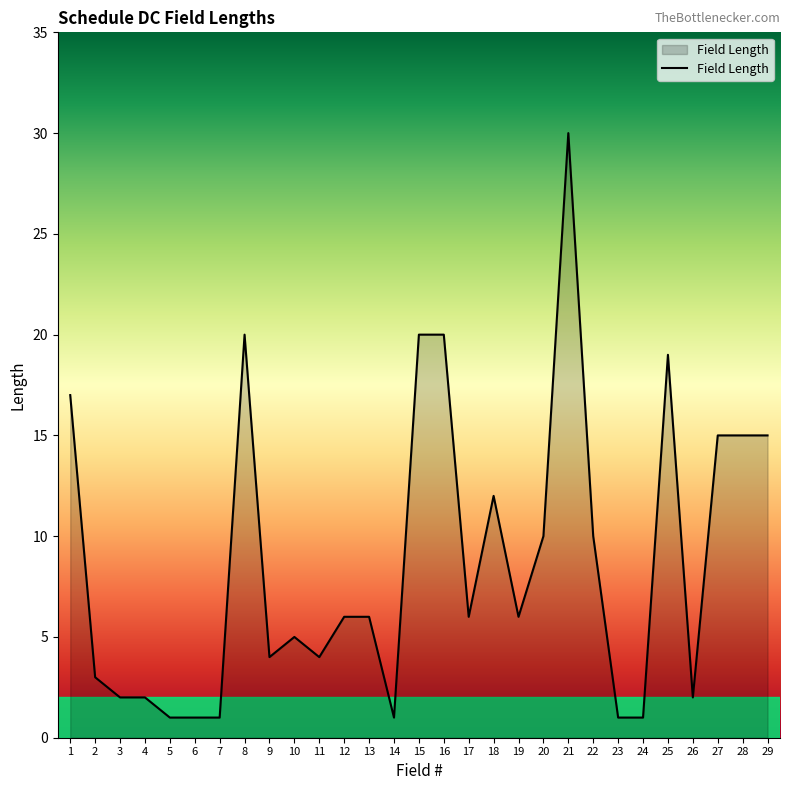

Reading right to left, what are all the values shown in this chart?

29=15	28=15	27=15	26=2	25=19	24=1	23=1	22=10	21=30	20=10	19=6	18=12	17=6	16=20	15=20	14=1	13=6	12=6	11=4	10=5	9=4	8=20	7=1	6=1	5=1	4=2	3=2	2=3	1=17